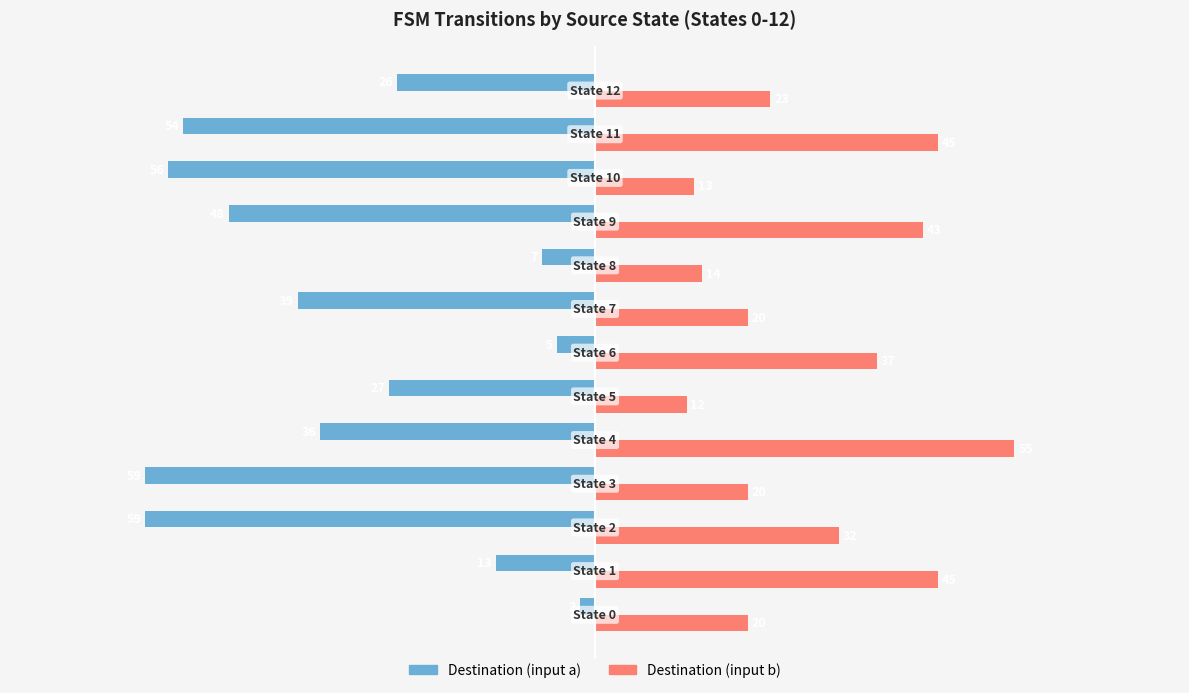

What is the minimum value for Destination (input b)?

12